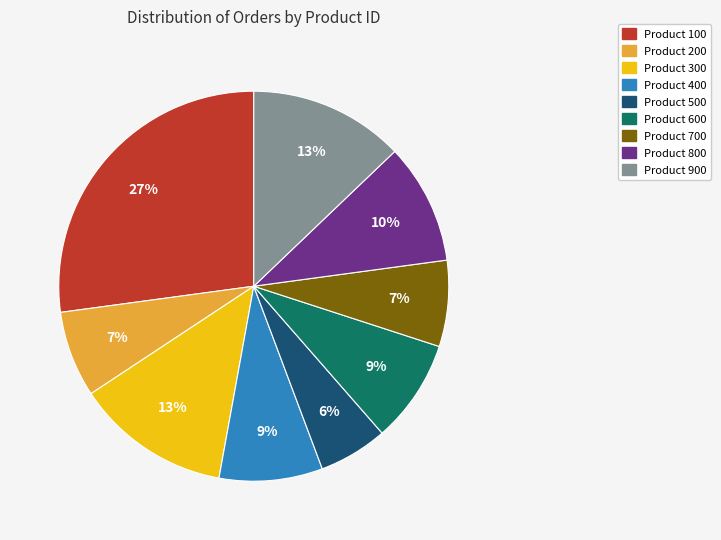

How many slices are in this pie chart?

9